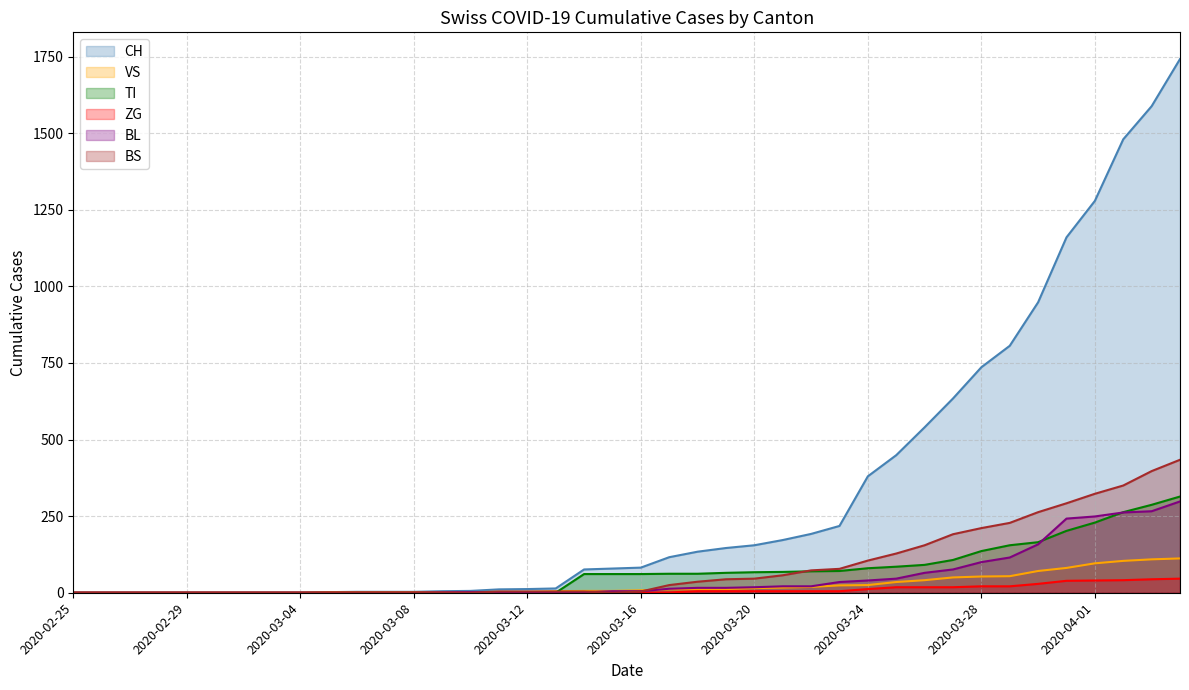

What is the total value across all series at 2020-03-09?

8